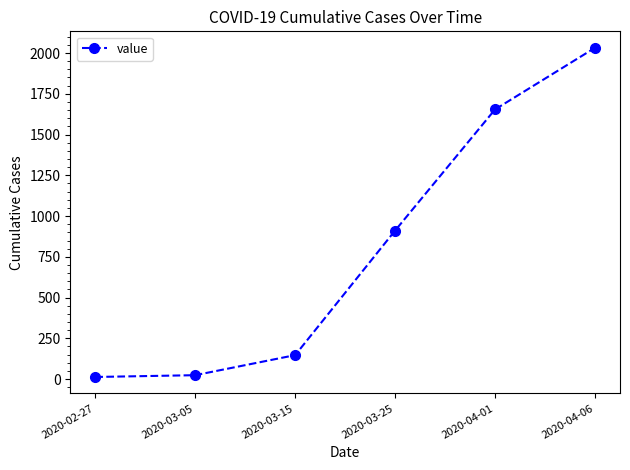

What is the minimum value shown in the chart?

13